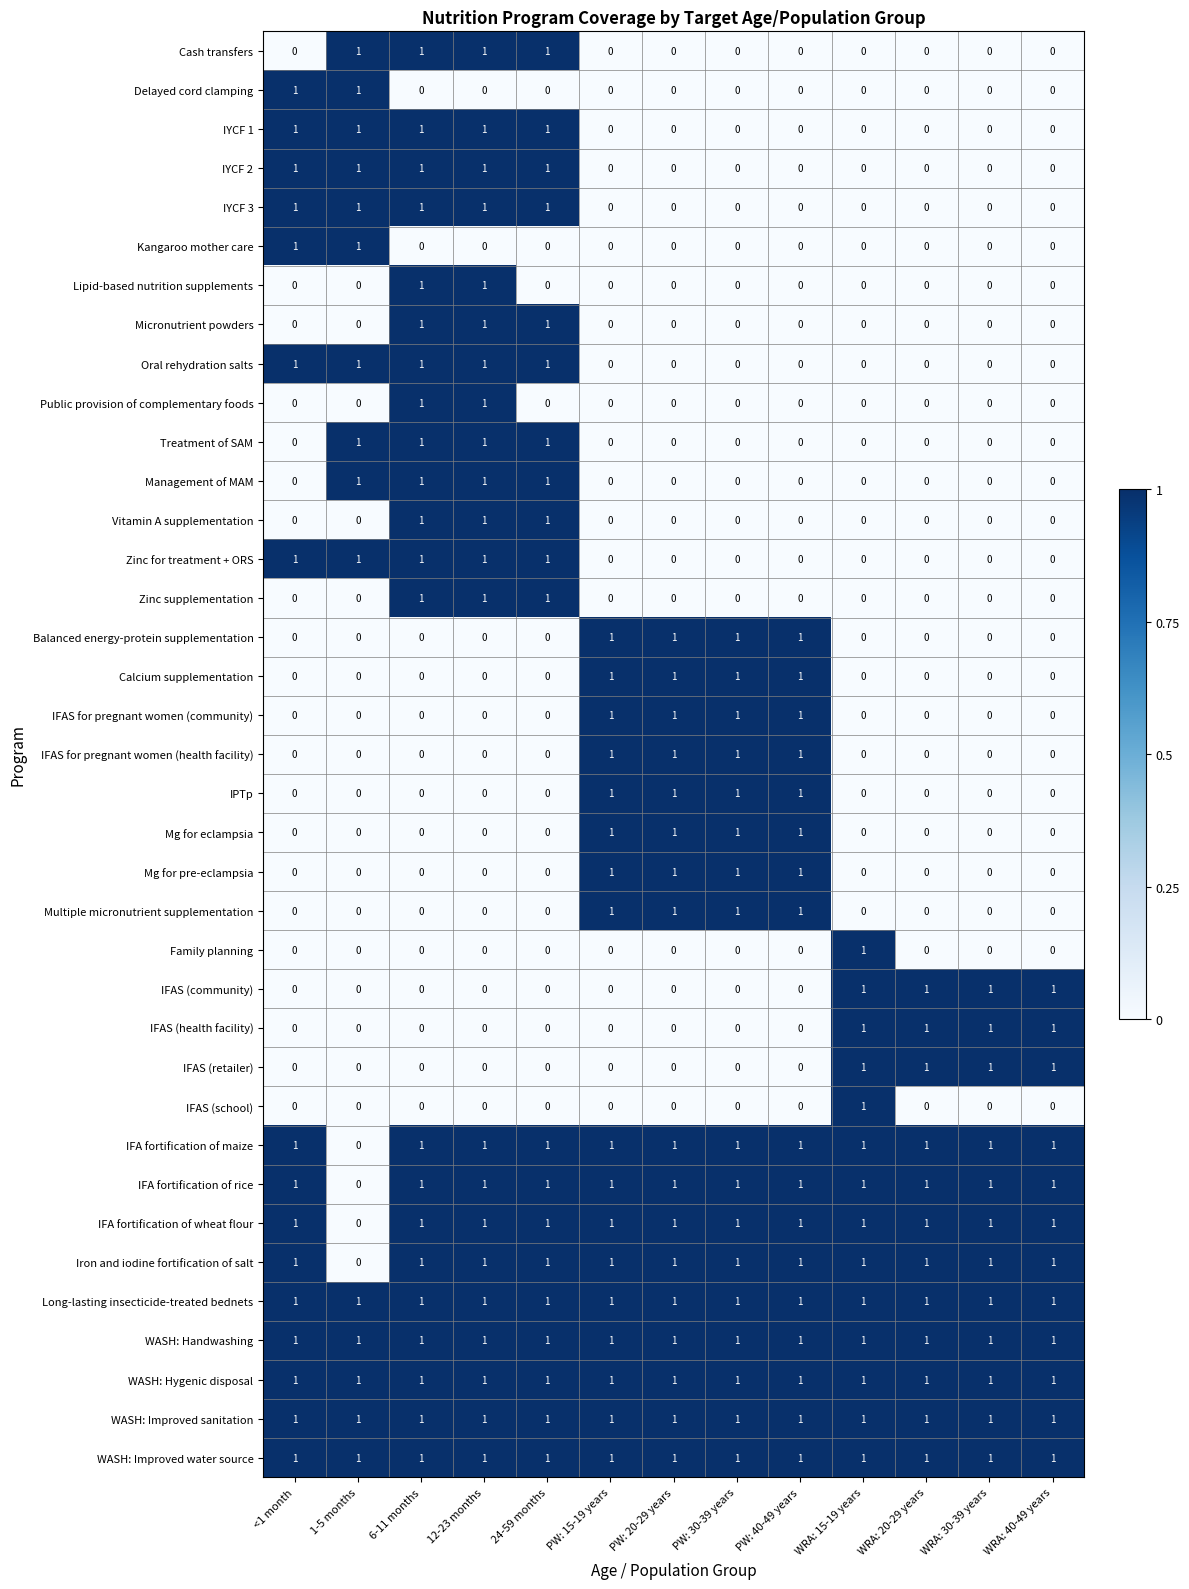

How many IFAS for pregnant women (community) values are between 0 and 1?

13